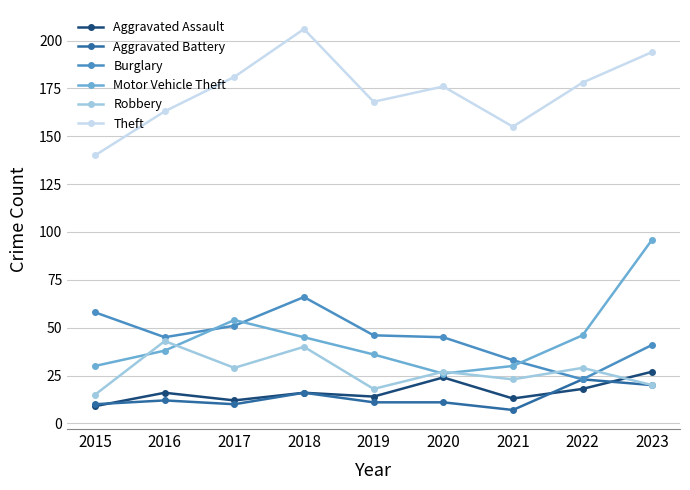

What is the total value across all series at 2016?

317